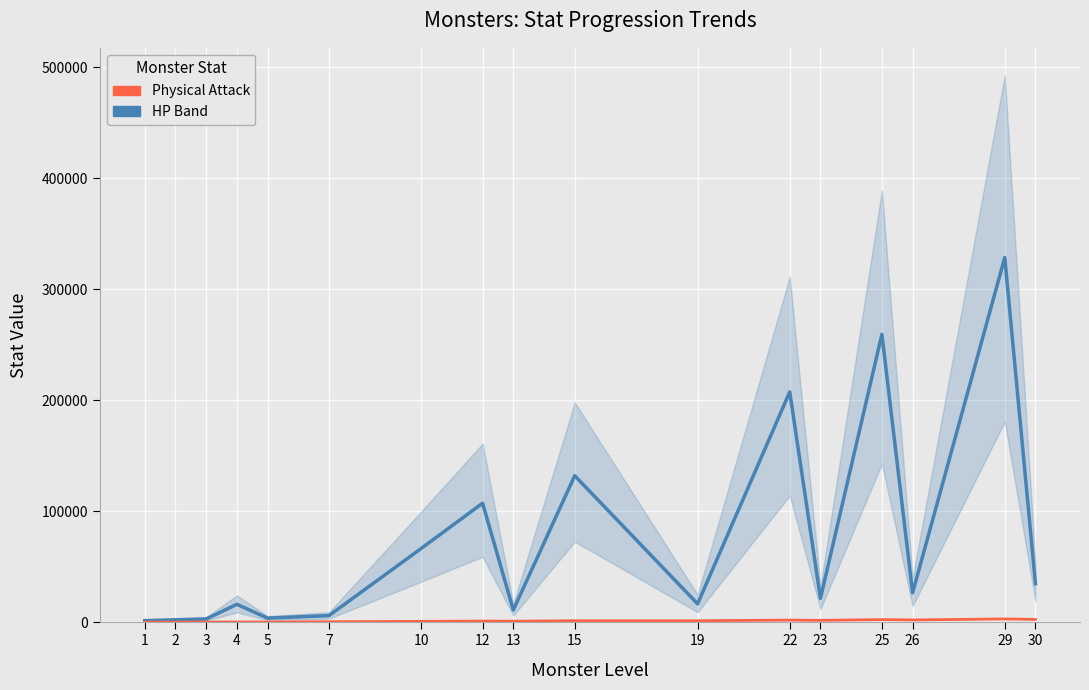

True or false: HP Range (Doubled) has a value of 3024 at 3.

True